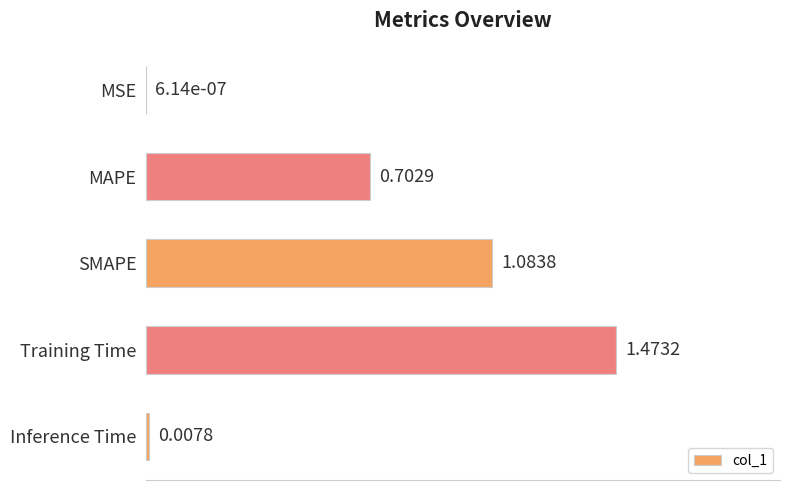

At which category does the chart reach its peak across all series?

Training Time